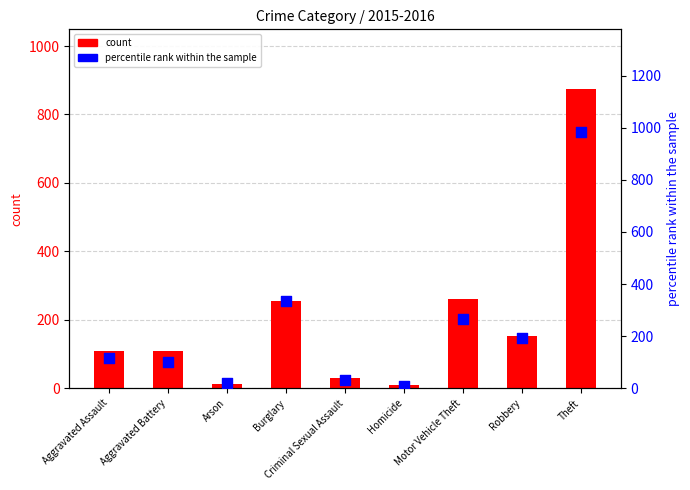

What is the total value across all series at Aggravated Battery?

210